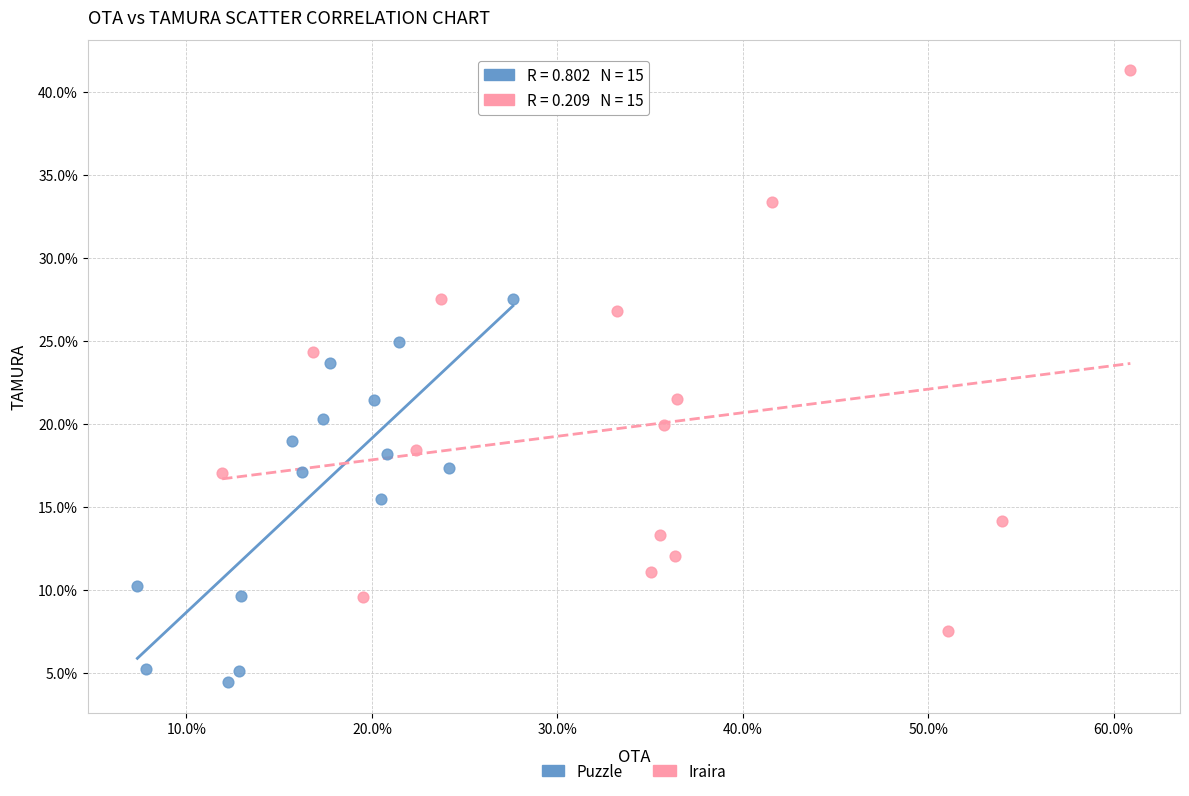

Which series reaches the maximum Y coordinate?

Iraira